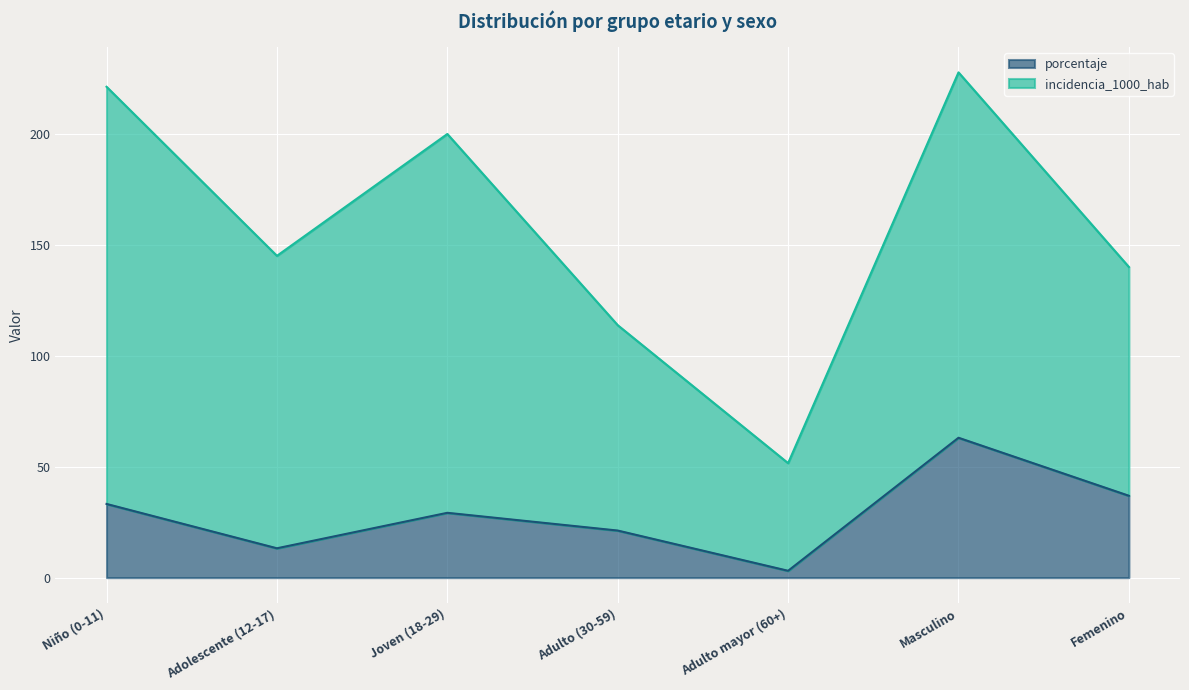

True or false: the data has more than 2 interior local peaks.

False